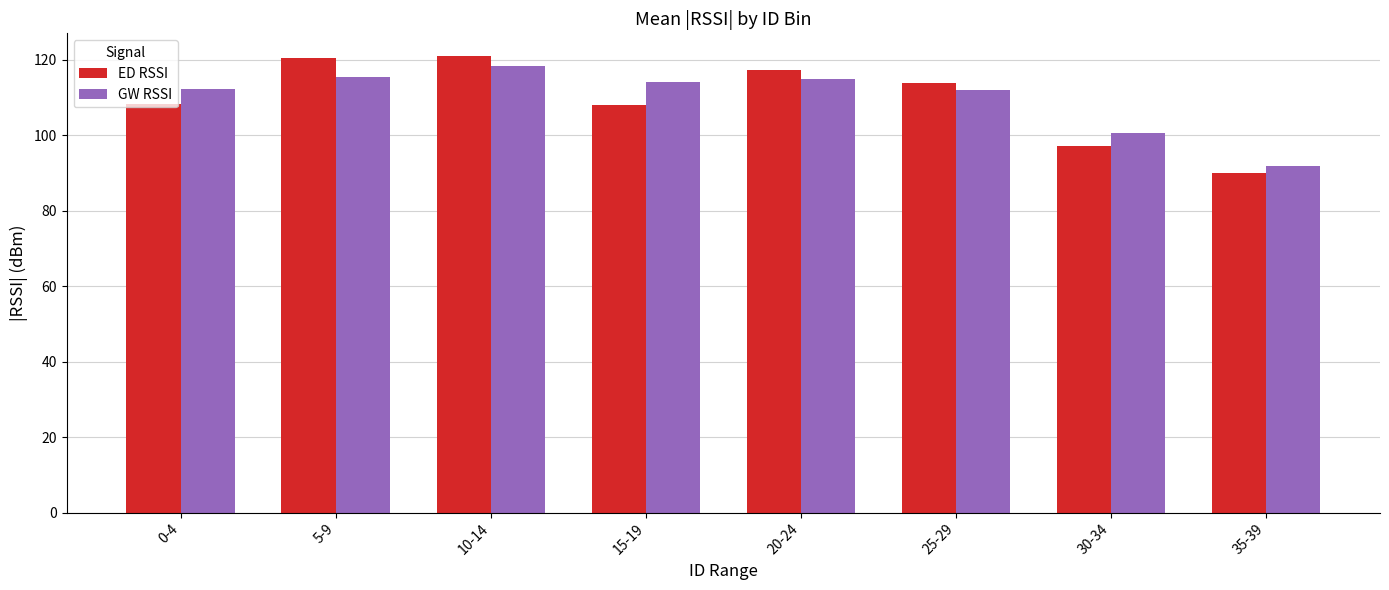

How many data points in GW RSSI are less than 114?

4